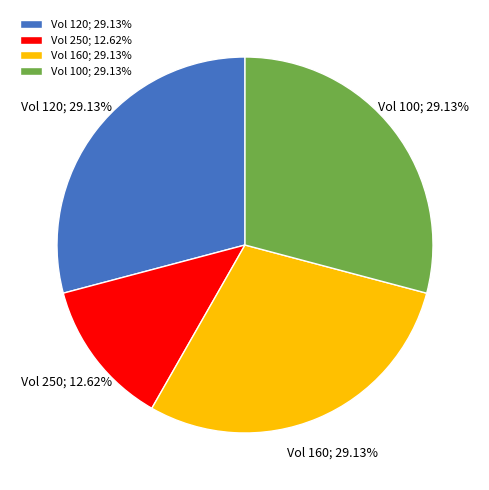

How many slices are in this pie chart?

4